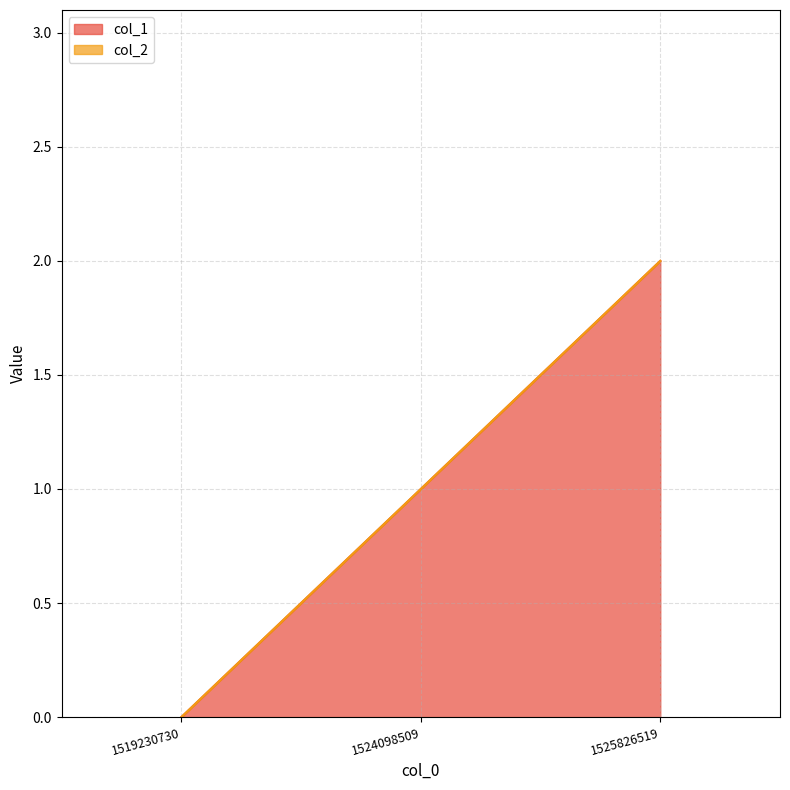

Count the number of values greater than 1.

1